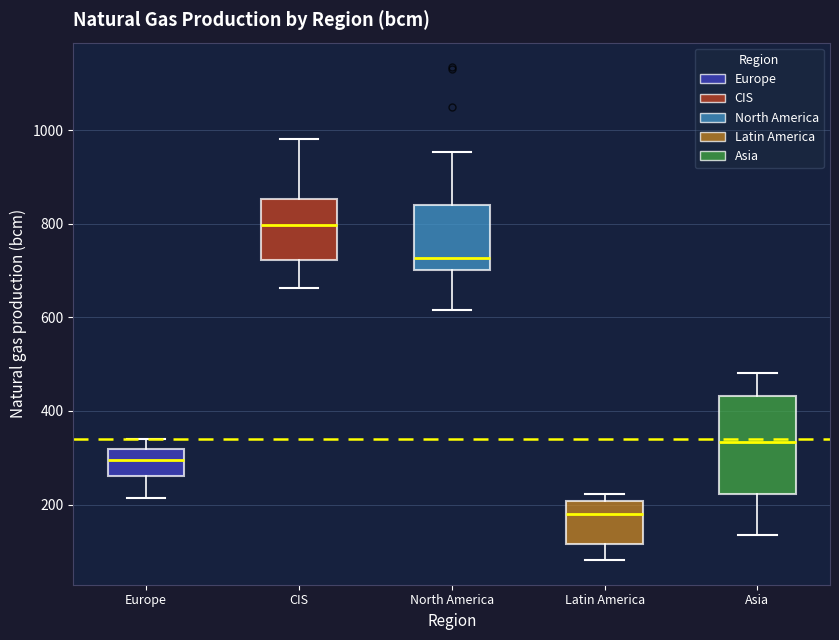

Comparing the boxes themselves (not the whiskers), which one is the tallest?

Asia